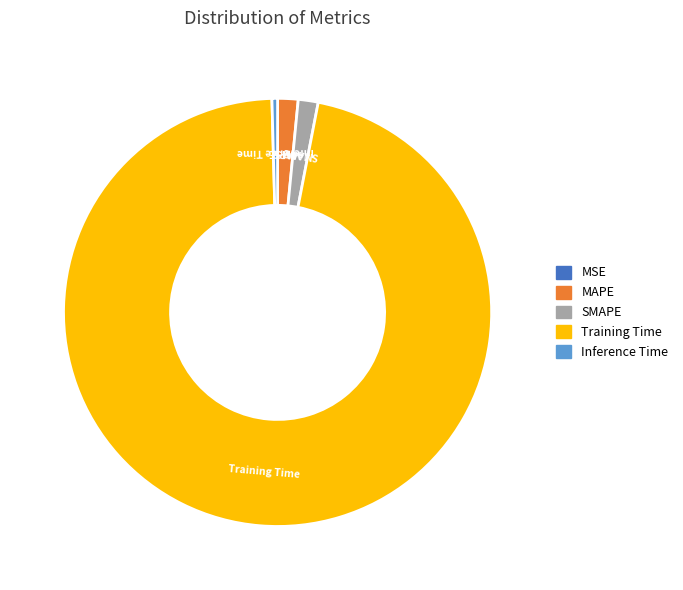

Combined, do Training Time and Inference Time account for over 50%?

Yes